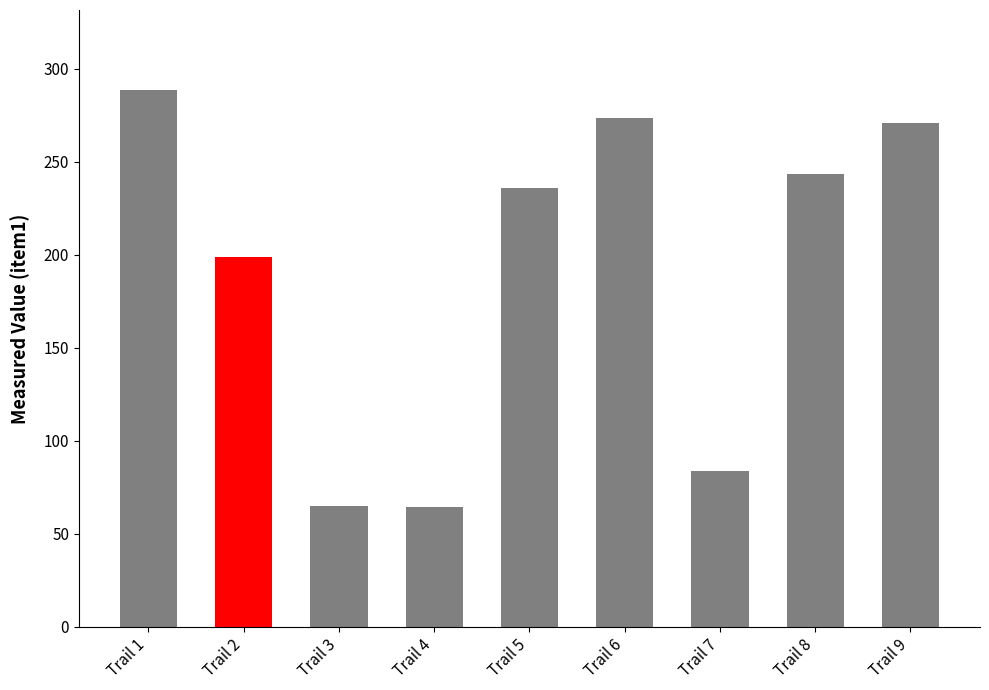

How many bars are there in total?

9